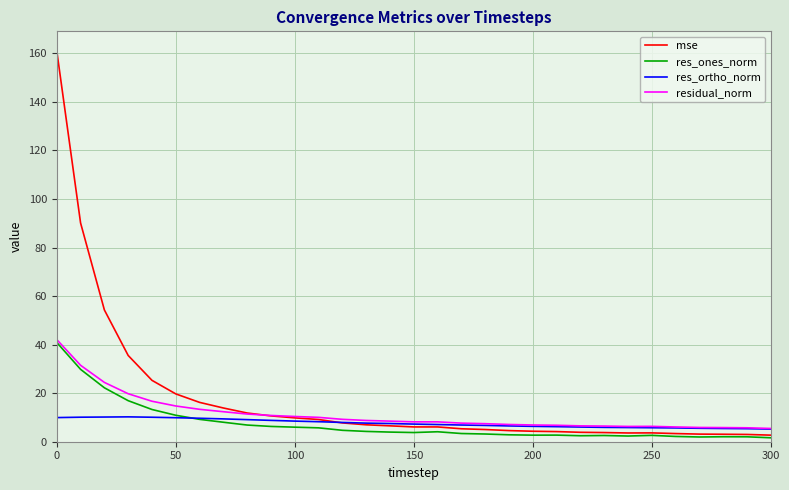

At how many categories does at least one series exceed 114?

1